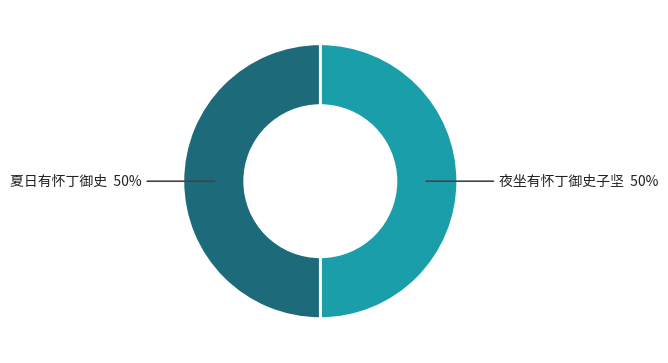

To the nearest percent, what is the average slice percentage?

50%